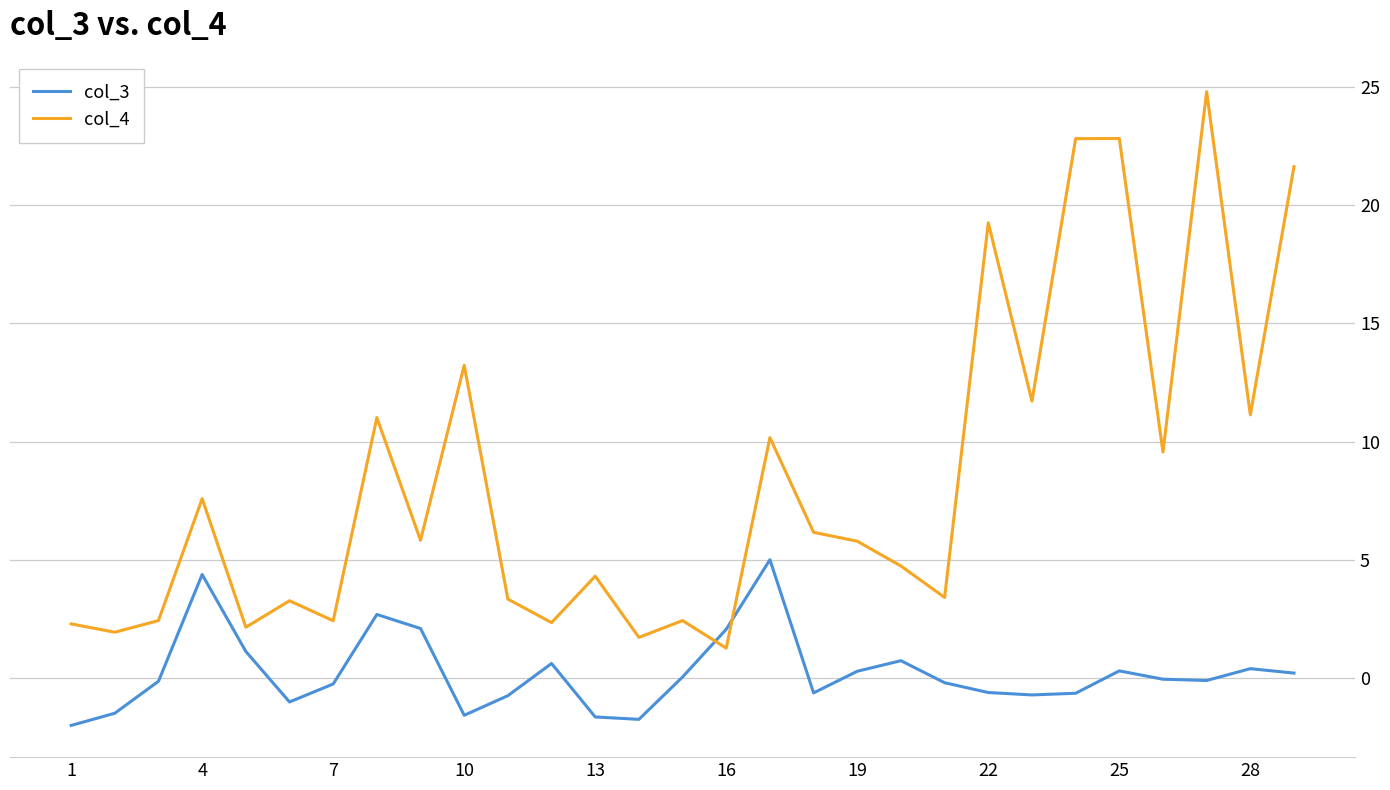

True or false: col_4 and col_3 cross at least once.

True